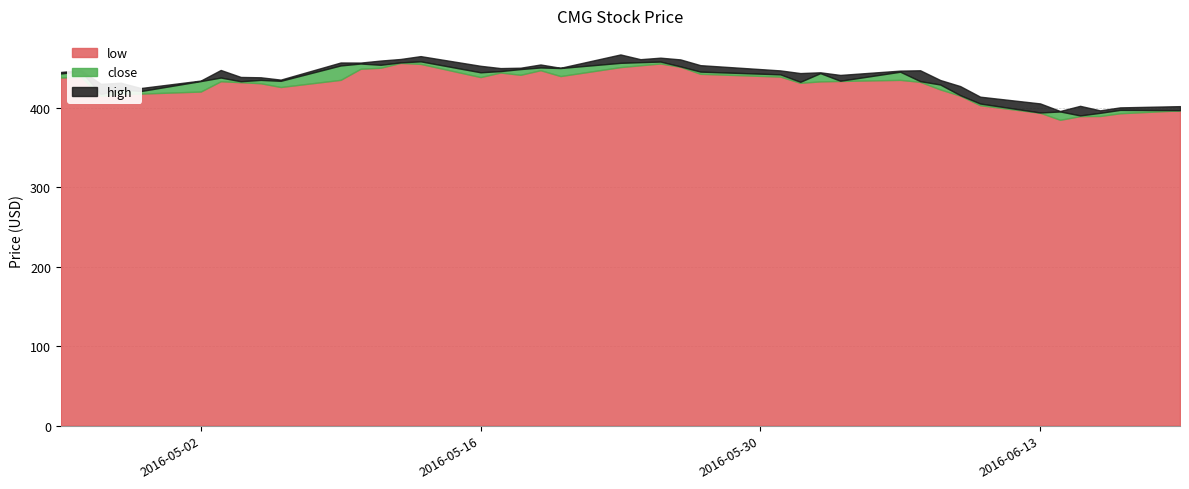

Is it true that low equals 280.3 at 28?

False